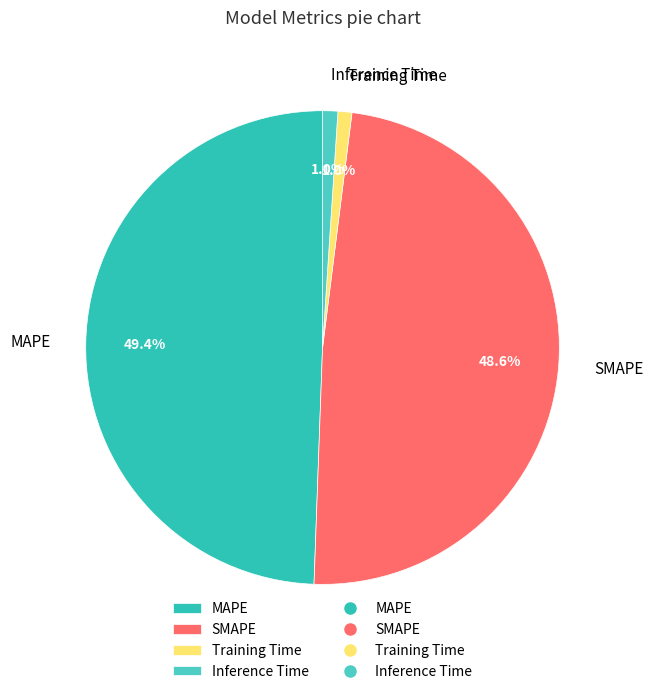

Which category has the biggest portion of the pie?

MAPE